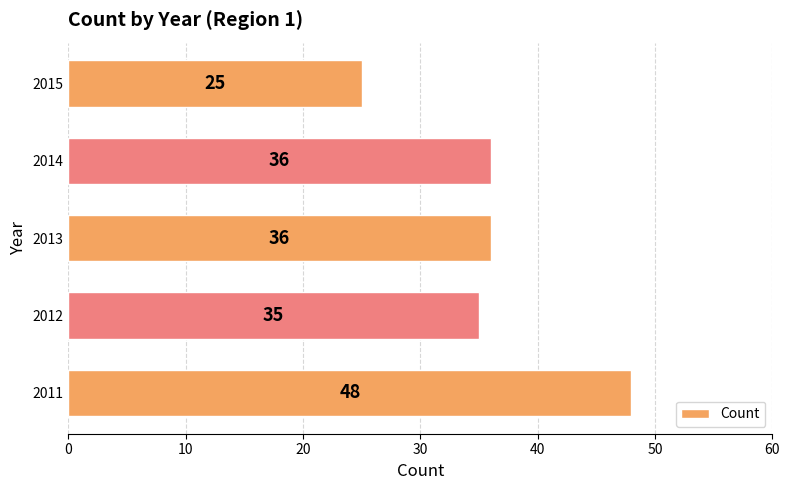

Which label corresponds to the largest value in the chart?

2011